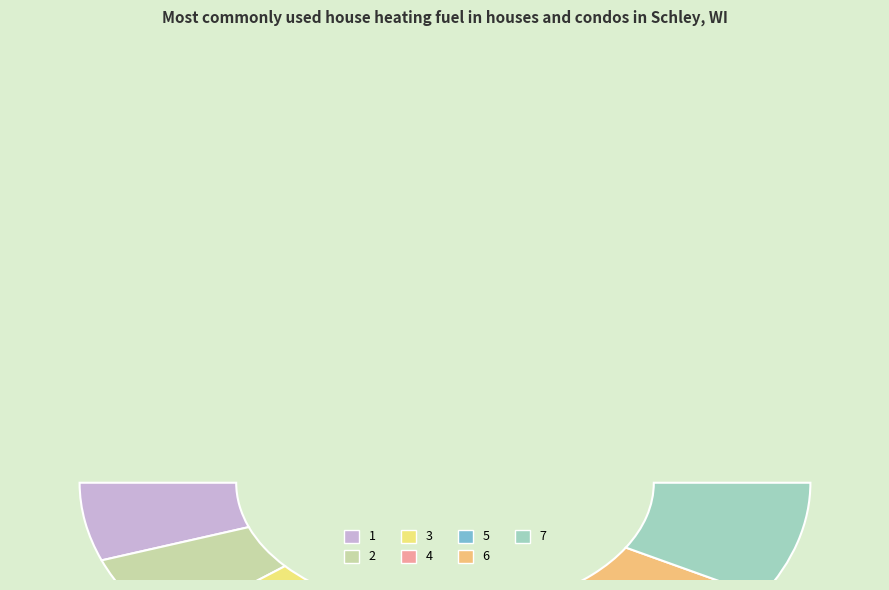

How many slices are in this pie chart?

7